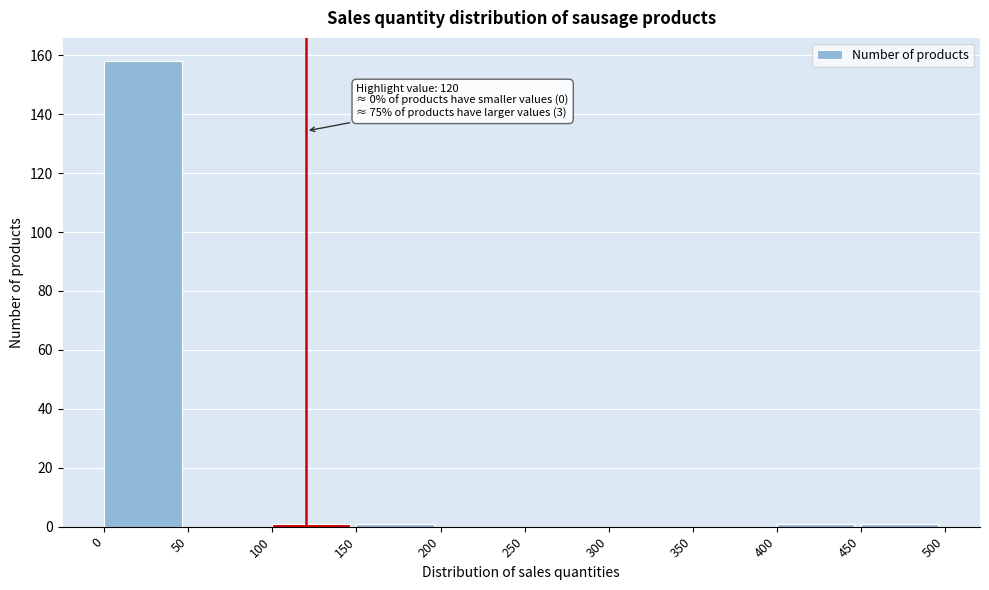

Over which range of the x-axis is the bar tallest?

0 to 50